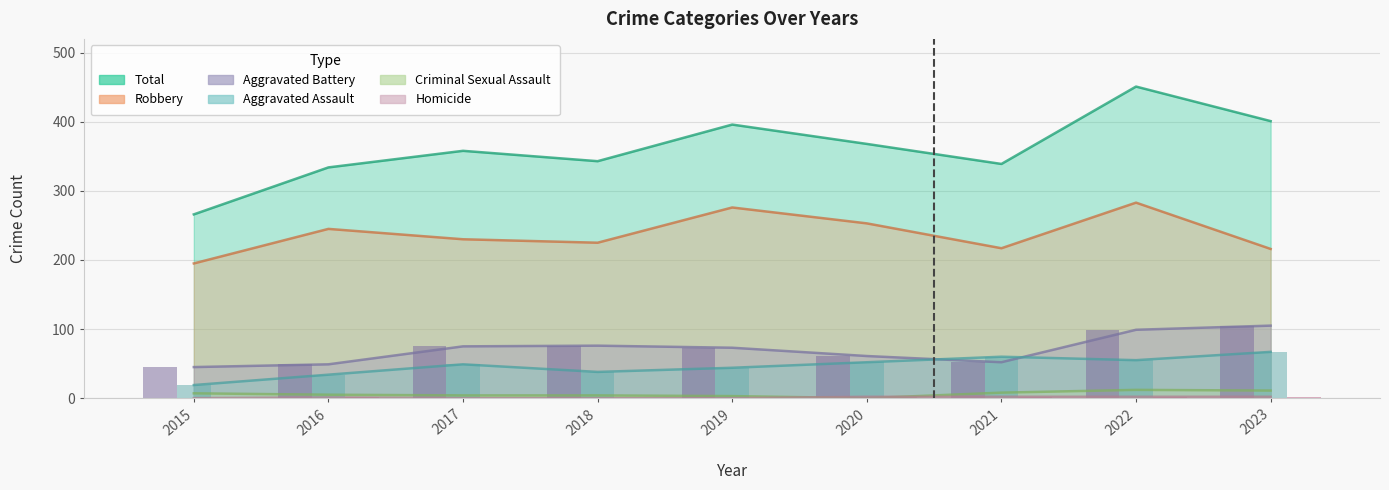

Which series has the widest spread of values?

Total